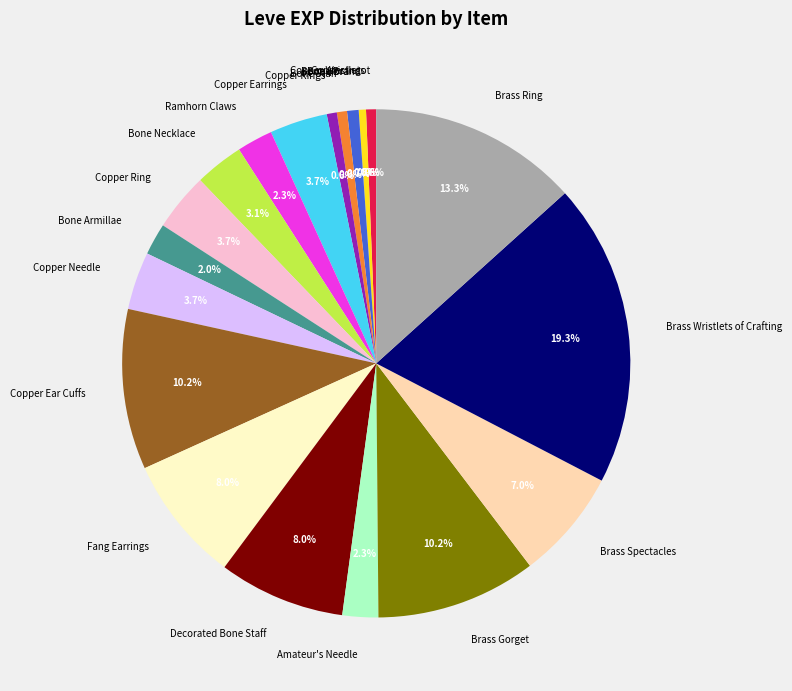

To the nearest percent, what percentage of the pie is Copper Needle?

4%